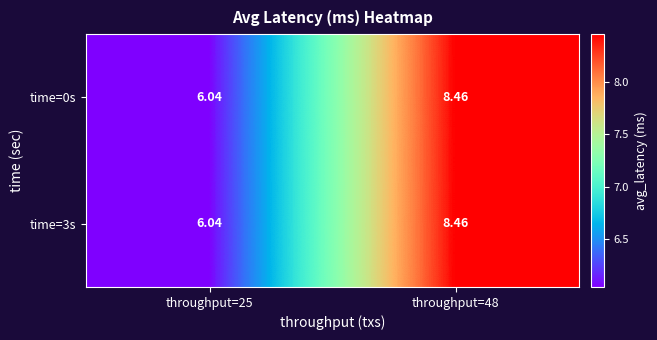

Is the value of time=3s at throughput=25 greater than the value of time=0s at throughput=48?

No